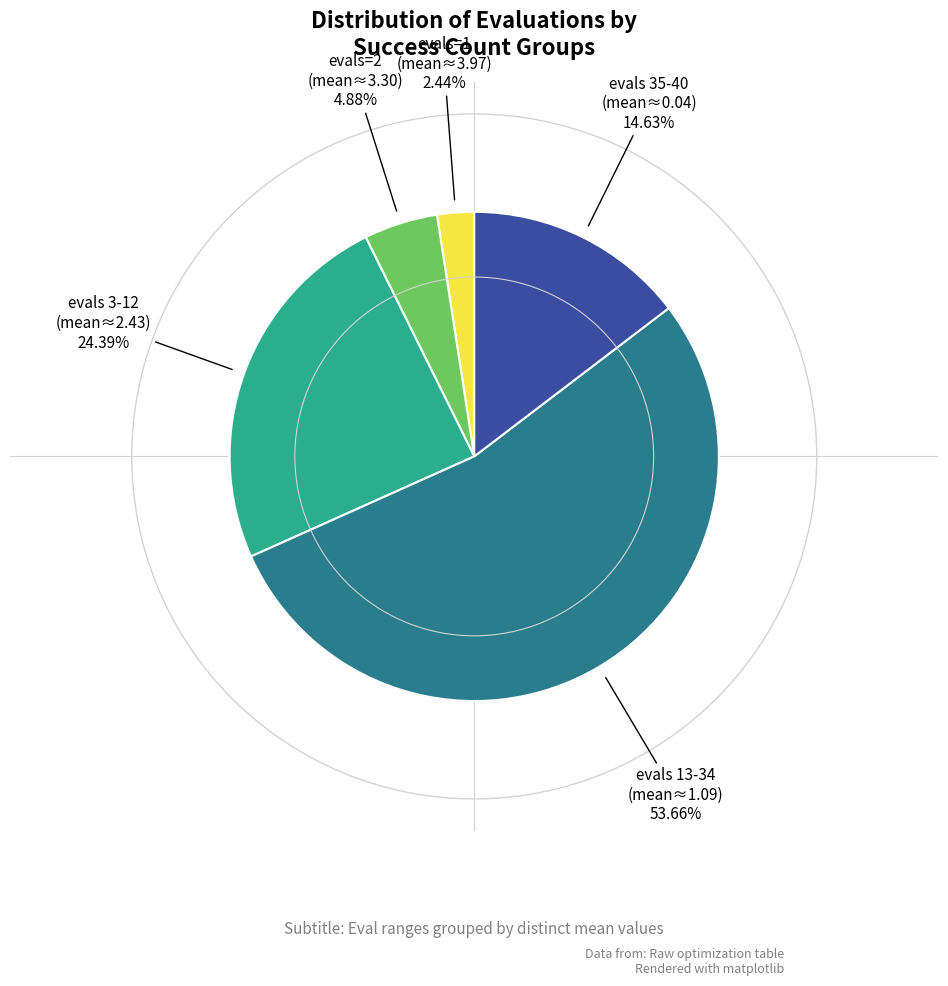

How many slices are in this pie chart?

5